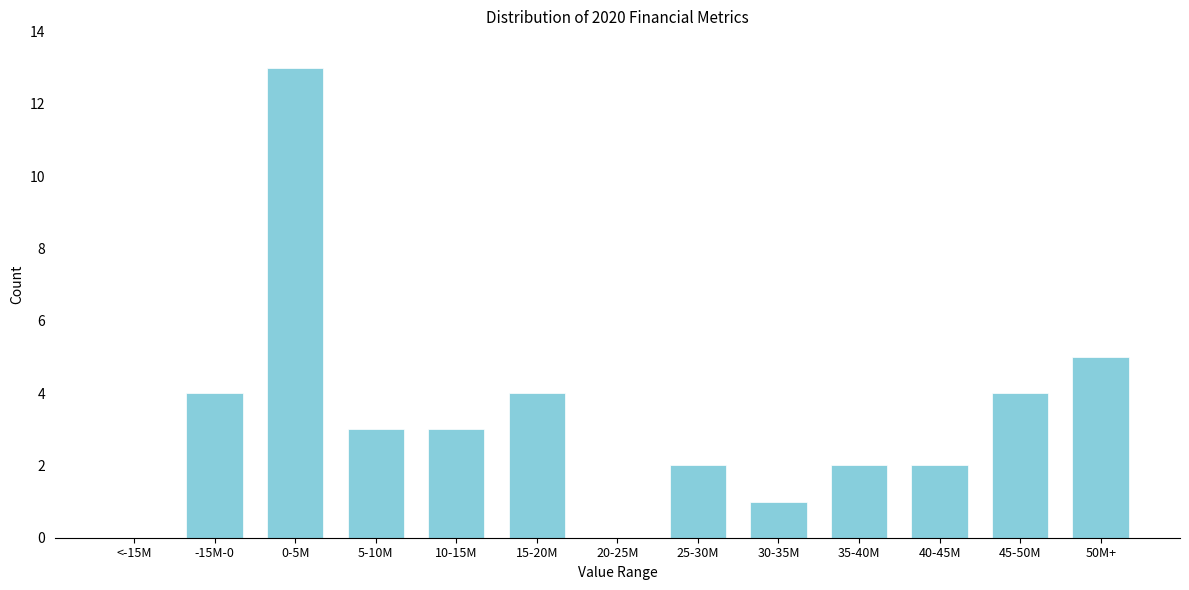

Reading left to right, list all the values displayed in this chart.

<-15M=0	-15M-0=4	0-5M=13	5-10M=3	10-15M=3	15-20M=4	20-25M=0	25-30M=2	30-35M=1	35-40M=2	40-45M=2	45-50M=4	50M+=5